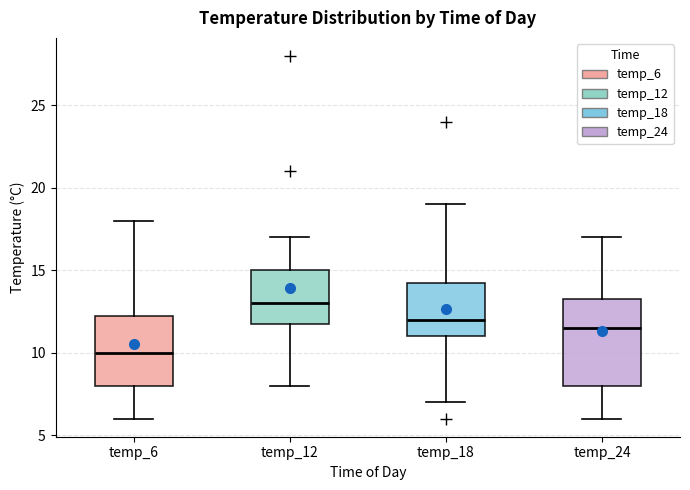

Comparing the boxes themselves (not the whiskers), which one is the tallest?

temp_24